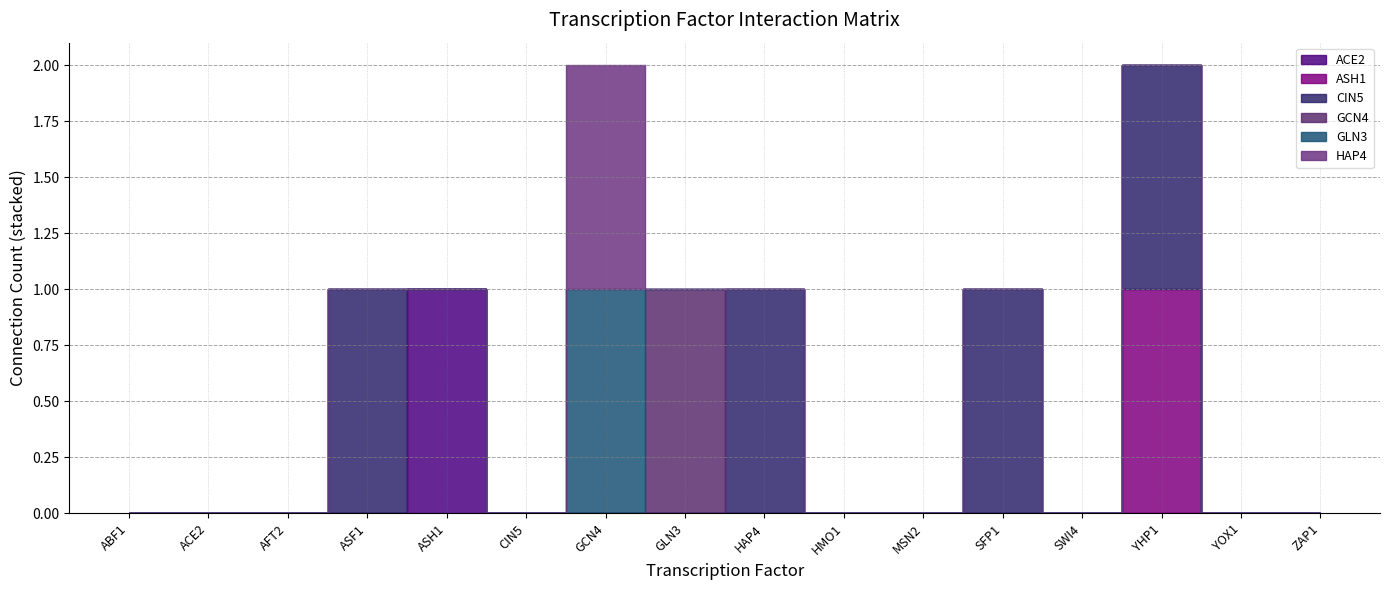

What are all the series names shown in the legend?

ACE2, ASH1, CIN5, GCN4, GLN3, HAP4